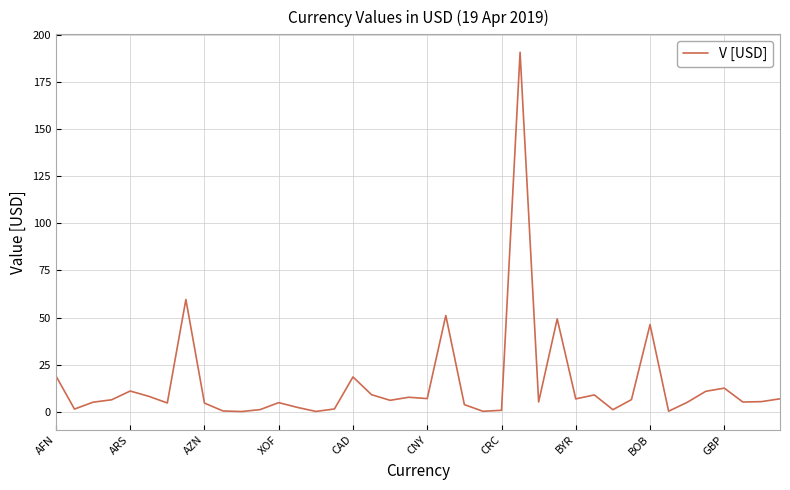

What is the maximum value shown in the chart?

190.9